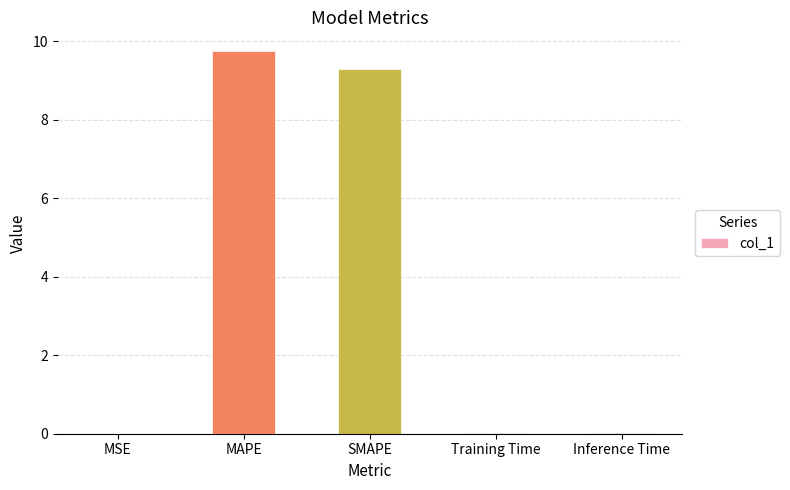

Which has a higher value, SMAPE or MAPE?

MAPE